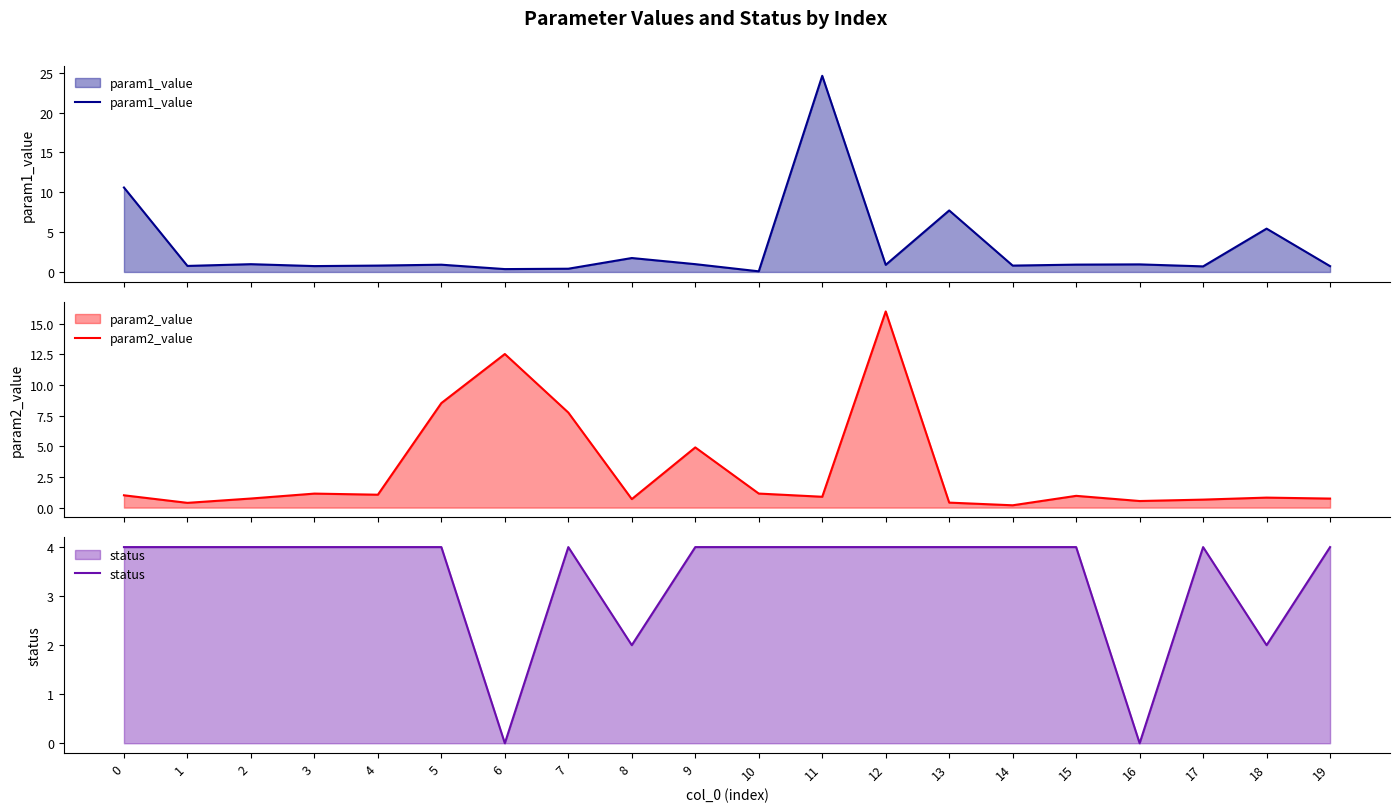

How many interior local peaks does the param1_value series have?

7